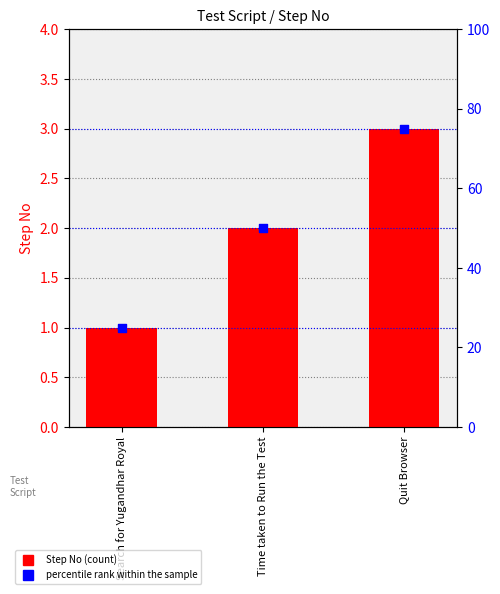

What are all the series names shown in the legend?

Step No, percentile rank within the sample